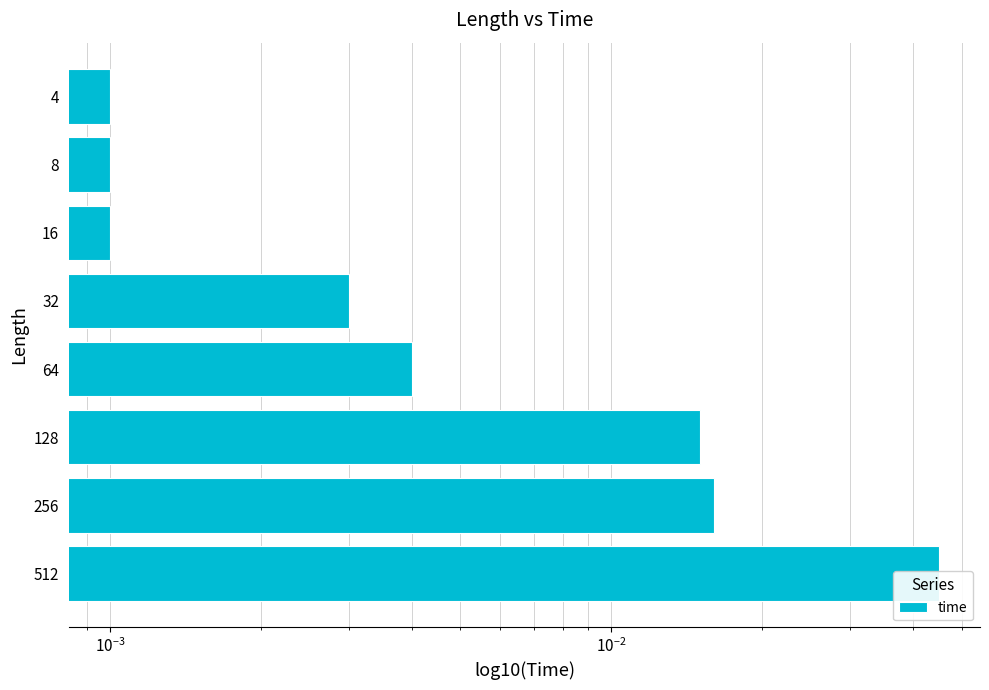

Count the number of data series in this chart.

1